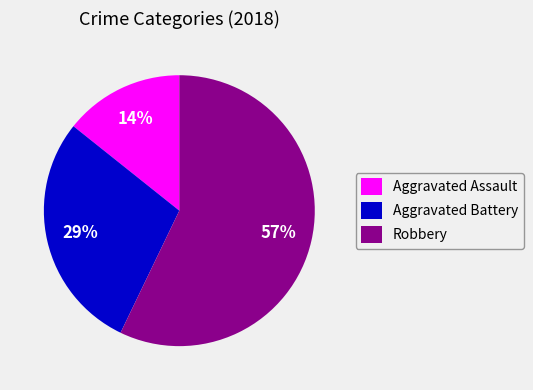

Is it true that Robbery is 57% of the pie?

True